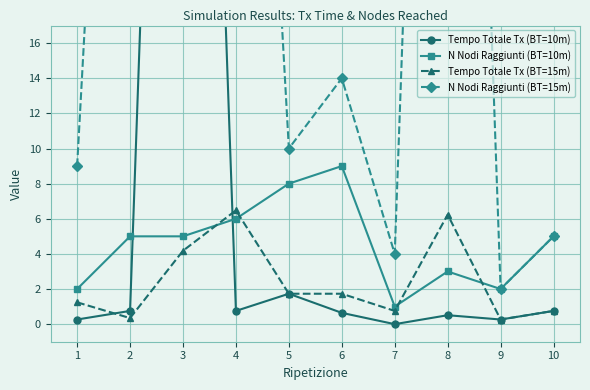

List the series in order of their peak value, lowest first.

Tempo Totale Tx (BT=15m), N Nodi Raggiunti (BT=10m), Tempo Totale Tx (BT=10m), N Nodi Raggiunti (BT=15m)